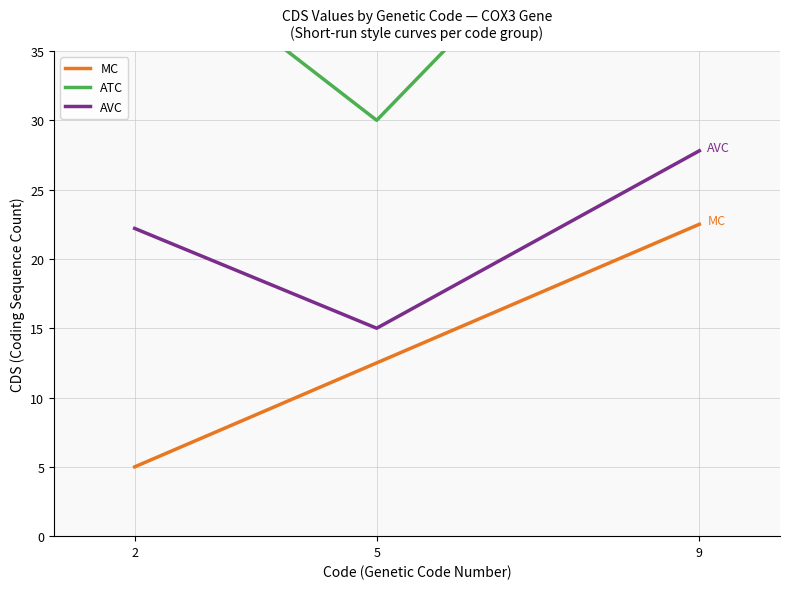

What are all the series names shown in the legend?

MC, ATC, AVC